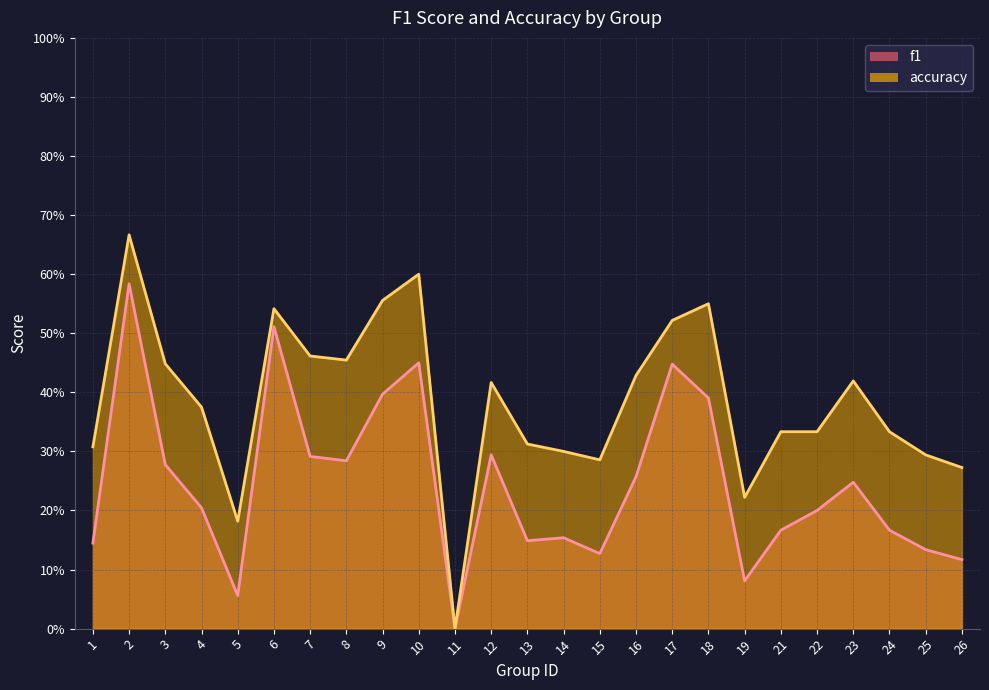

What is the value of the accuracy point at the 9th from the left?

0.6